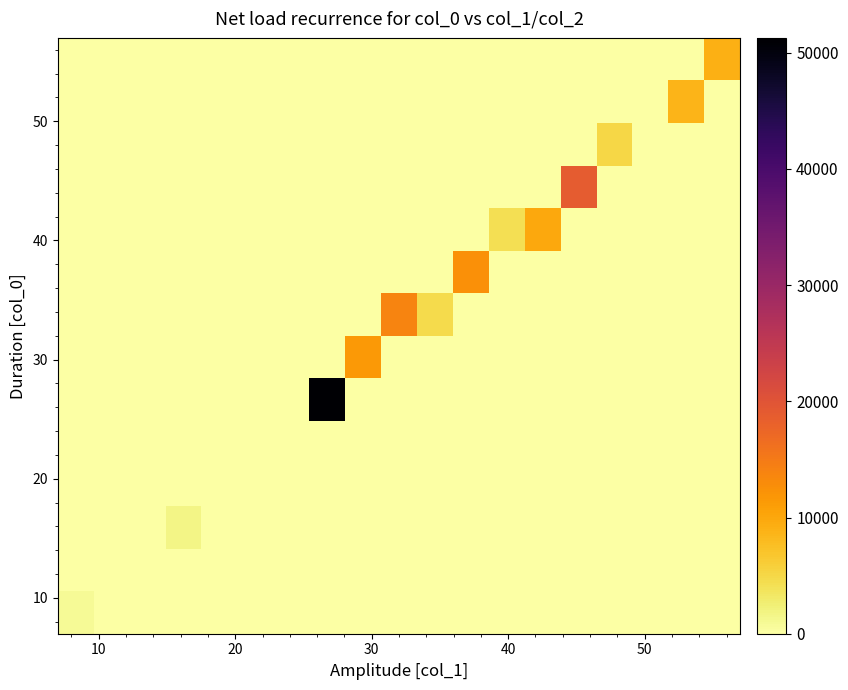

What is the greatest value displayed?

51269